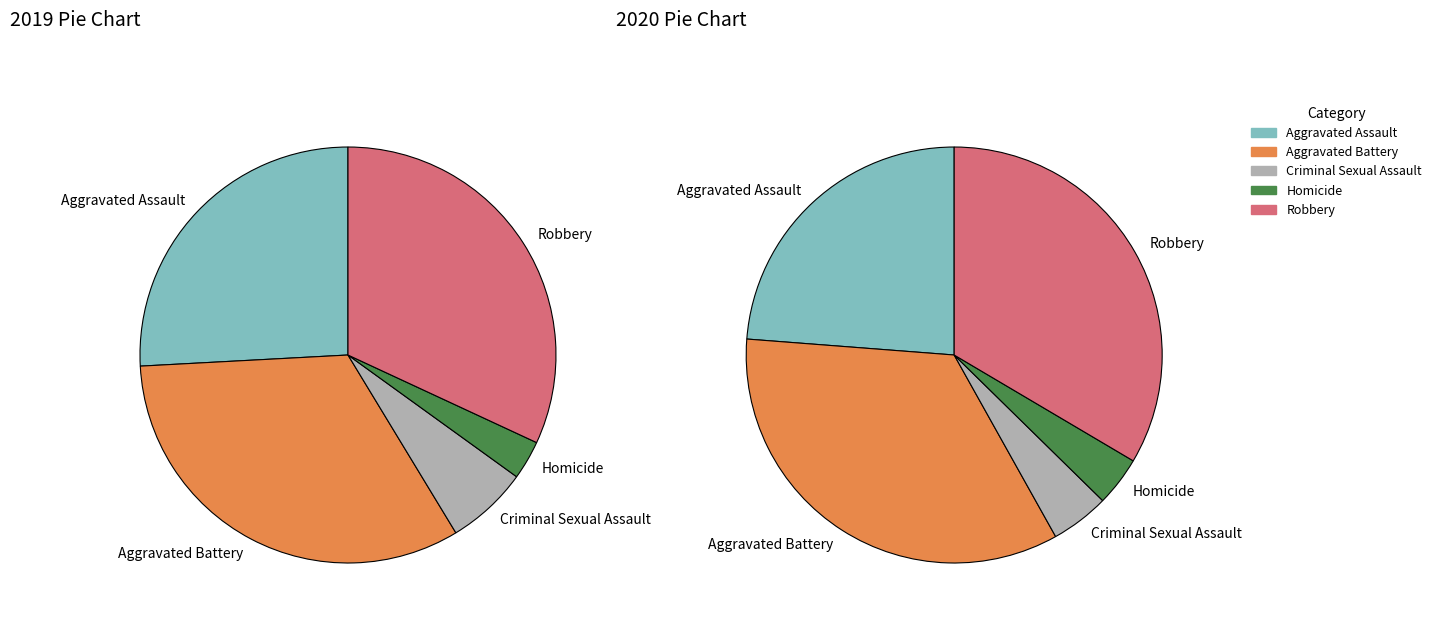

Which category has the smallest portion of the pie?

Homicide